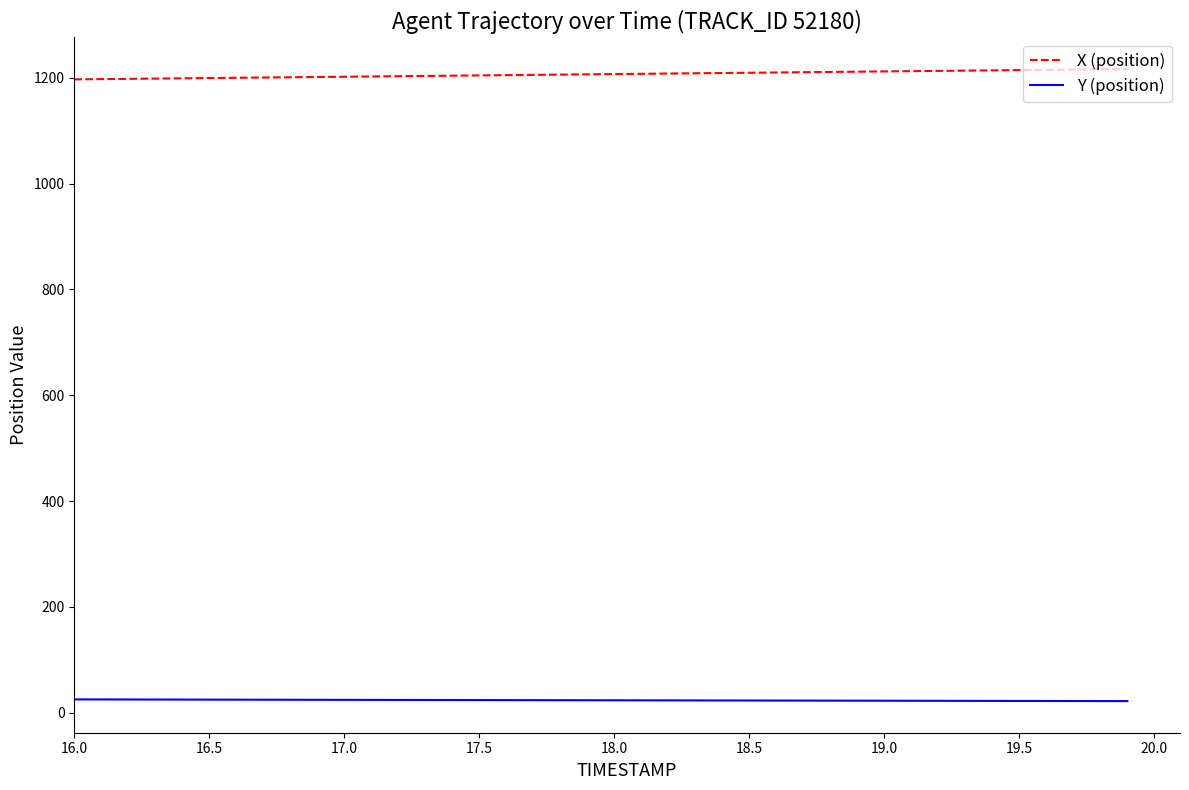

True or false: Y (position) and X (position) cross at least once.

False